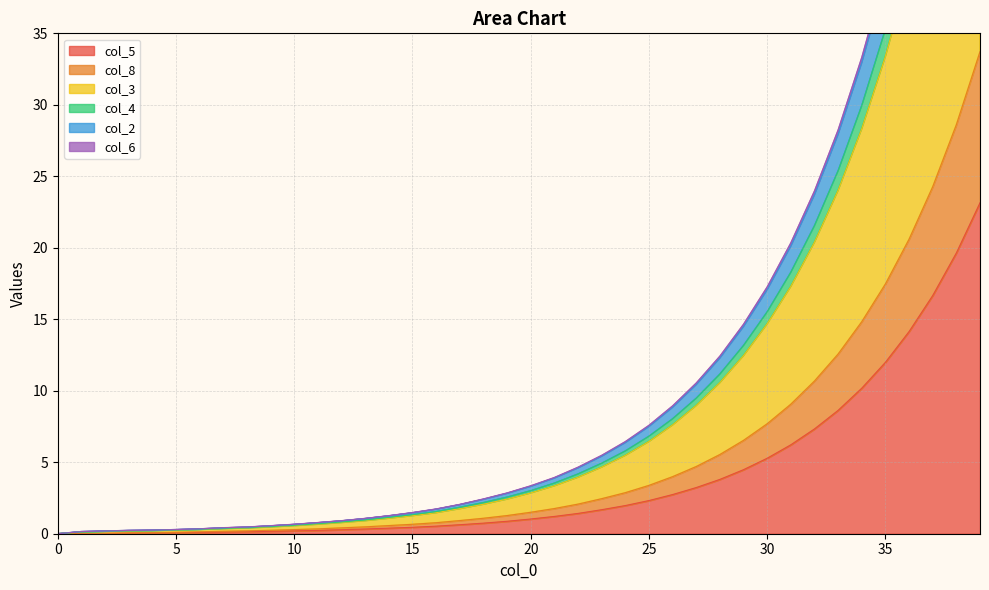

True or false: col_3 and col_5 cross at least once.

False